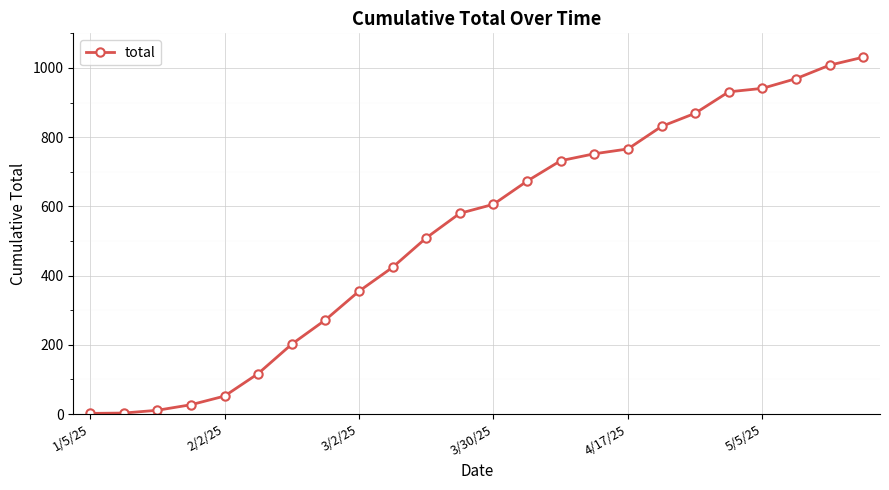

What is the greatest value displayed?

1031